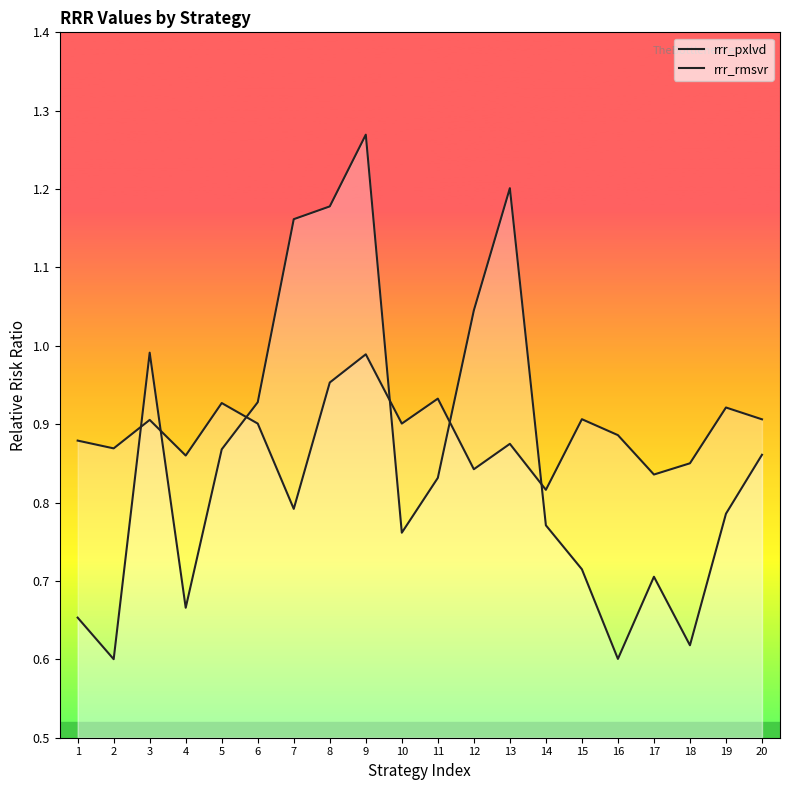

At which category does rrr_rmsvr reach its first local peak?

3